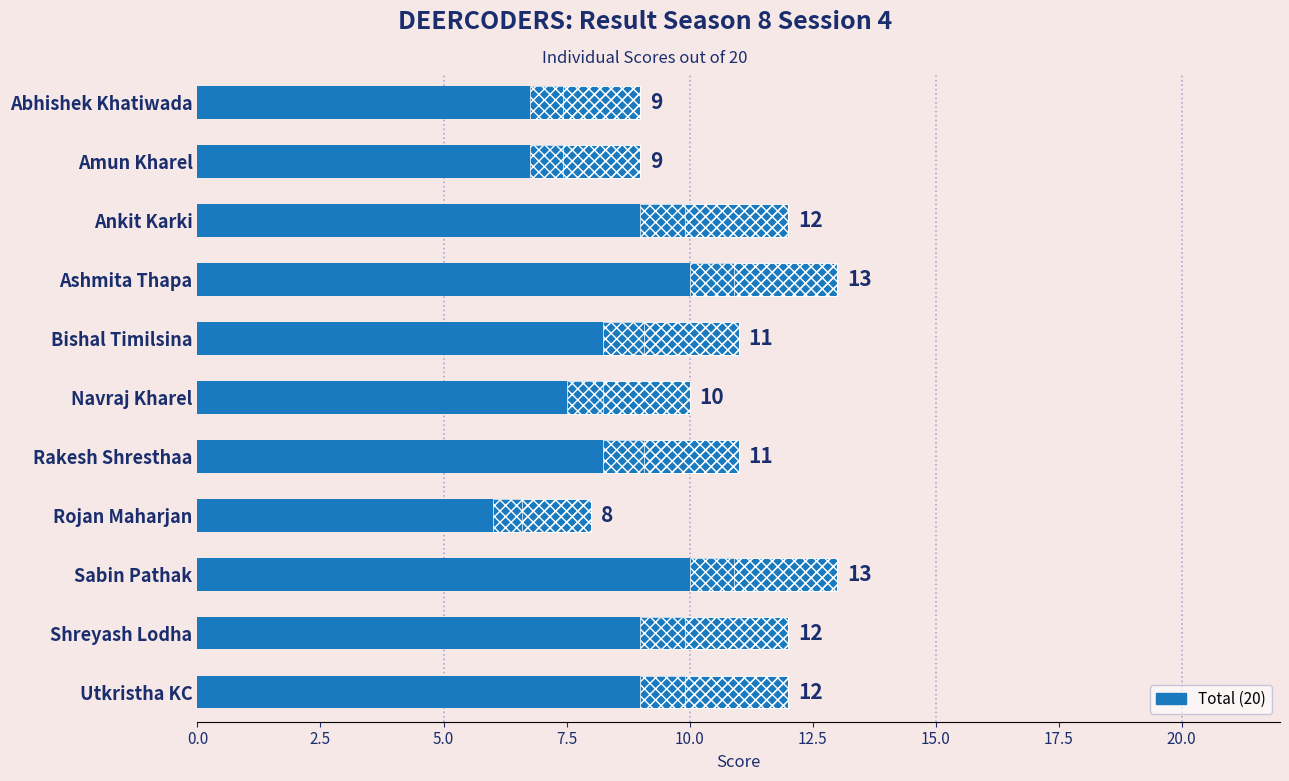

Read the value at Utkristha KC.

12